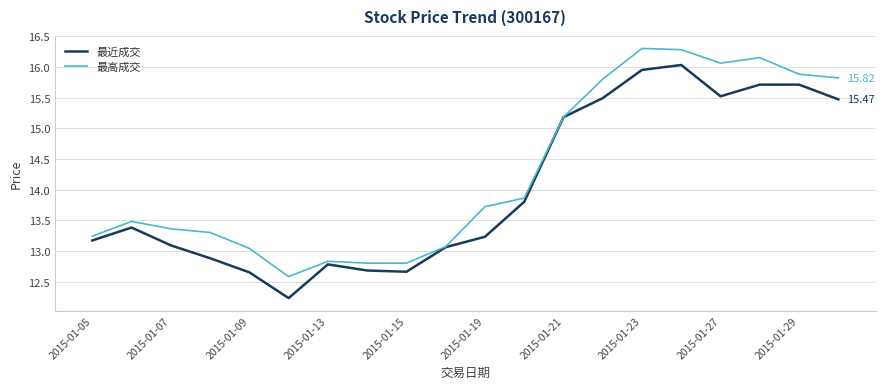

Which series has the largest total across all categories?

最高成交